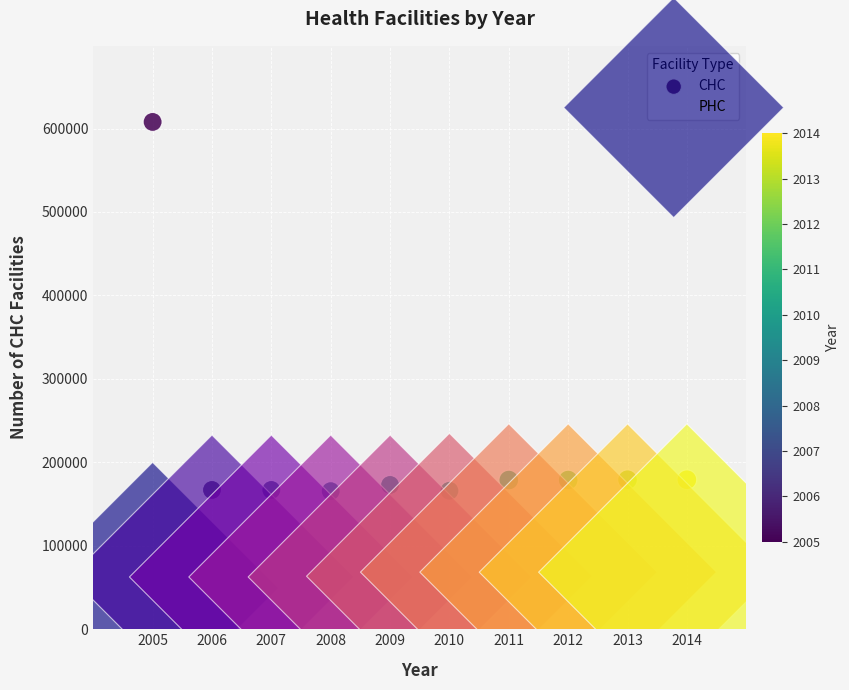

Which series contains the lowest Y value?

PHC